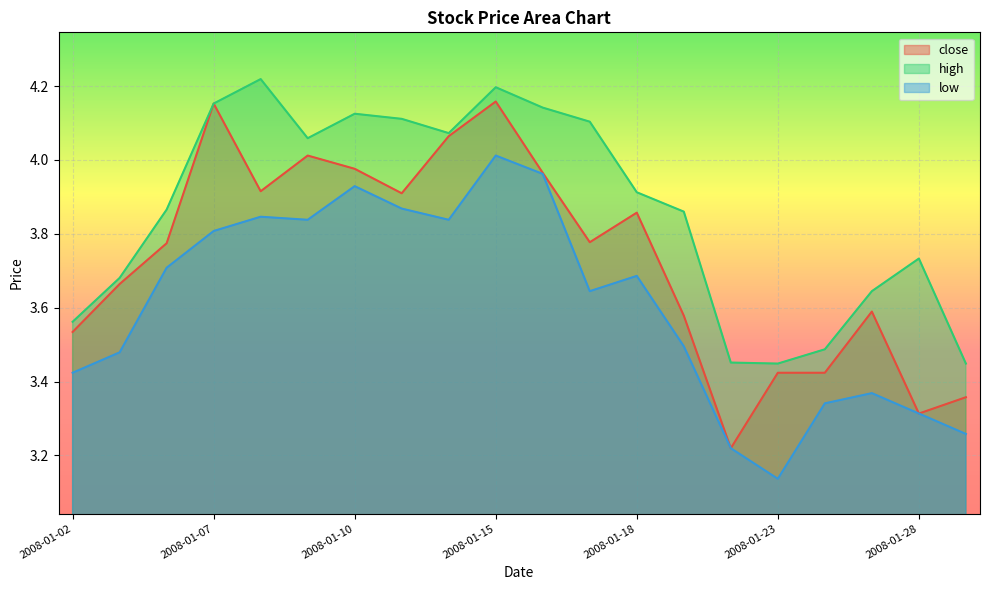

Reading right to left, what are all the values shown in this chart?

close: 2008-01-29=3.4	2008-01-28=3.3	2008-01-25=3.6	2008-01-24=3.4	2008-01-23=3.4	2008-01-22=3.2	2008-01-21=3.6	2008-01-18=3.9	2008-01-17=3.8	2008-01-16=4.0	2008-01-15=4.2	2008-01-14=4.1	2008-01-11=3.9	2008-01-10=4.0	2008-01-09=4.0	2008-01-08=3.9	2008-01-07=4.2	2008-01-04=3.8	2008-01-03=3.7	2008-01-02=3.5
high: 2008-01-29=3.4	2008-01-28=3.7	2008-01-25=3.6	2008-01-24=3.5	2008-01-23=3.4	2008-01-22=3.5	2008-01-21=3.9	2008-01-18=3.9	2008-01-17=4.1	2008-01-16=4.1	2008-01-15=4.2	2008-01-14=4.1	2008-01-11=4.1	2008-01-10=4.1	2008-01-09=4.1	2008-01-08=4.2	2008-01-07=4.2	2008-01-04=3.9	2008-01-03=3.7	2008-01-02=3.6
low: 2008-01-29=3.3	2008-01-28=3.3	2008-01-25=3.4	2008-01-24=3.3	2008-01-23=3.1	2008-01-22=3.2	2008-01-21=3.5	2008-01-18=3.7	2008-01-17=3.6	2008-01-16=4.0	2008-01-15=4.0	2008-01-14=3.8	2008-01-11=3.9	2008-01-10=3.9	2008-01-09=3.8	2008-01-08=3.8	2008-01-07=3.8	2008-01-04=3.7	2008-01-03=3.5	2008-01-02=3.4